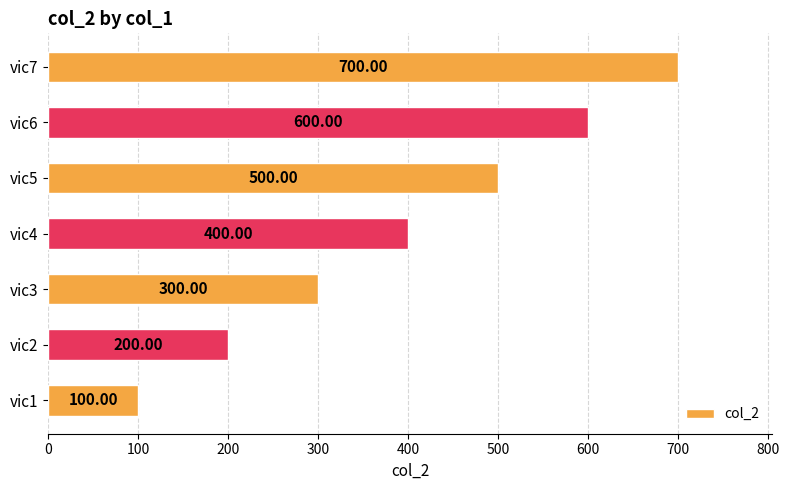

How many bars are there in total?

7